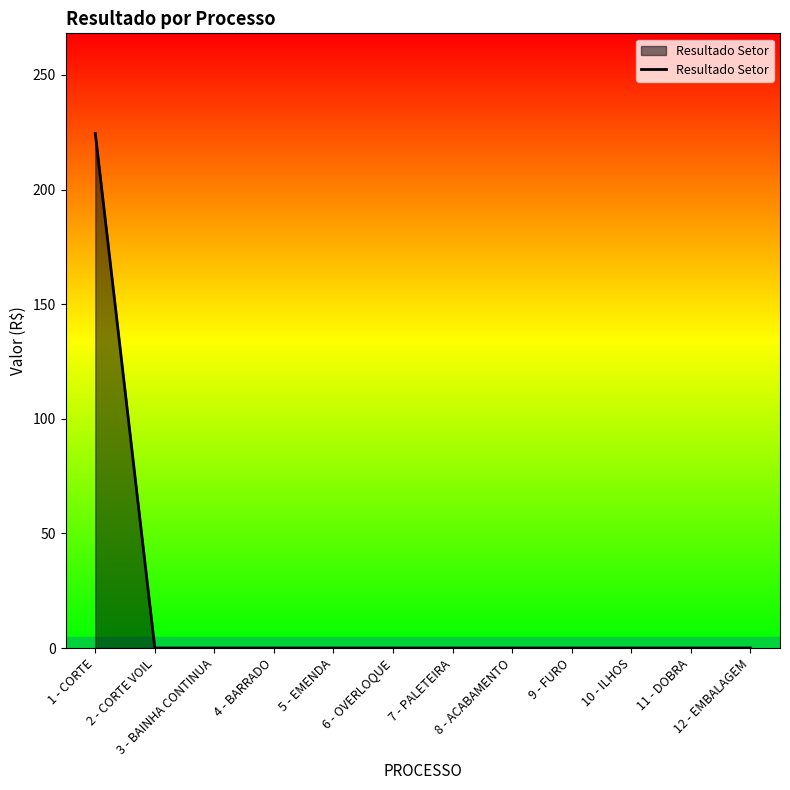

Reading right to left, list all the values displayed in this chart.

12 - EMBALAGEM=0.0	11 - DOBRA=0.0	10 - ILHOS=0.0	9 - FURO=0.0	8 - ACABAMENTO=0.0	7 - PALETEIRA=0.0	6 - OVERLOQUE=0.0	5 - EMENDA=0.0	4 - BARRADO=0.0	3 - BAINHA CONTINUA=0.0	2 - CORTE VOIL=0.0	1 - CORTE=224.5